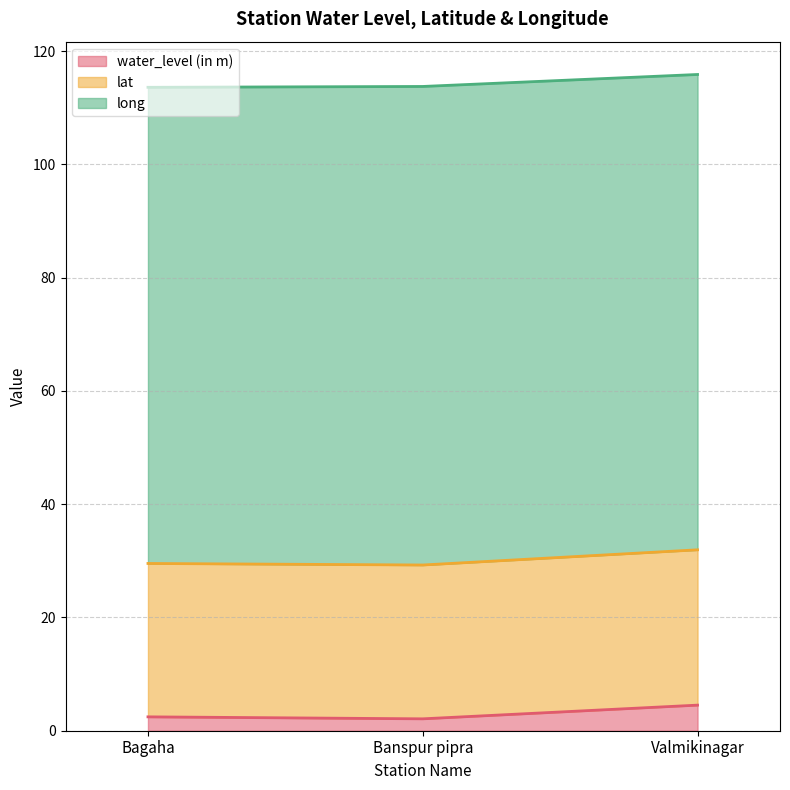

At which label is lat closest to 114?

Banspur pipra